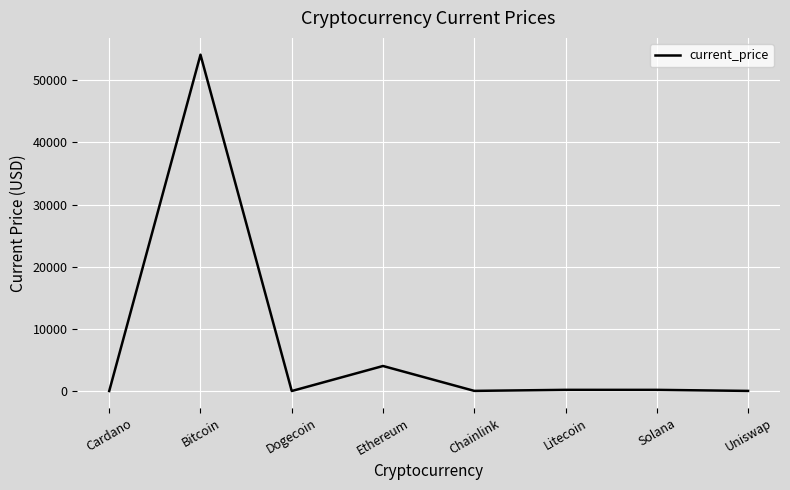

True or false: the data shows 1462.9 at Ethereum.

False